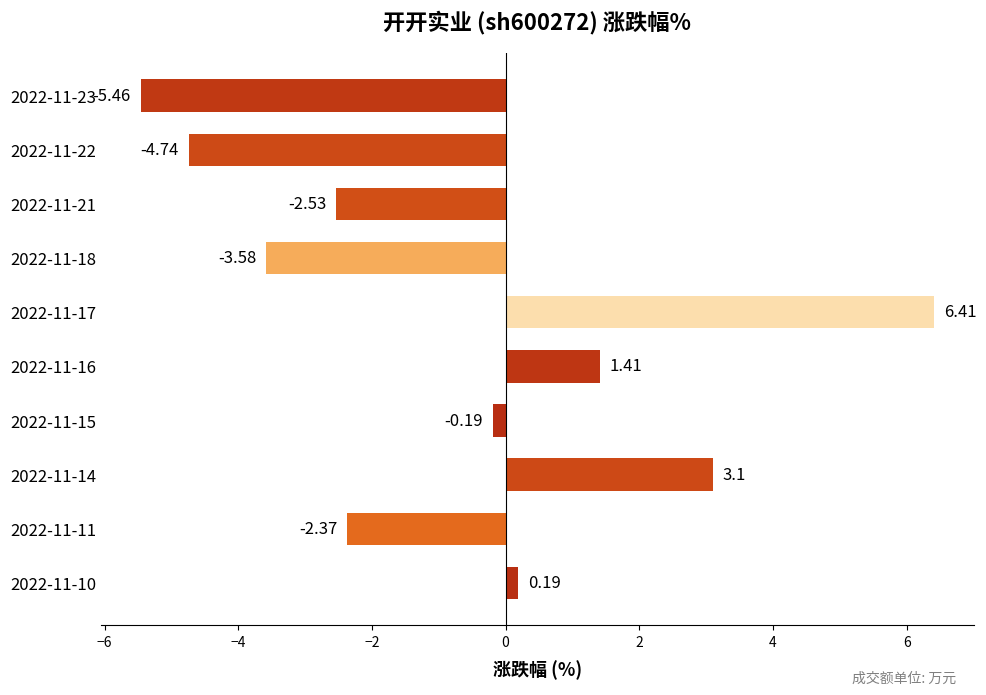

How many data points does each series have?

10